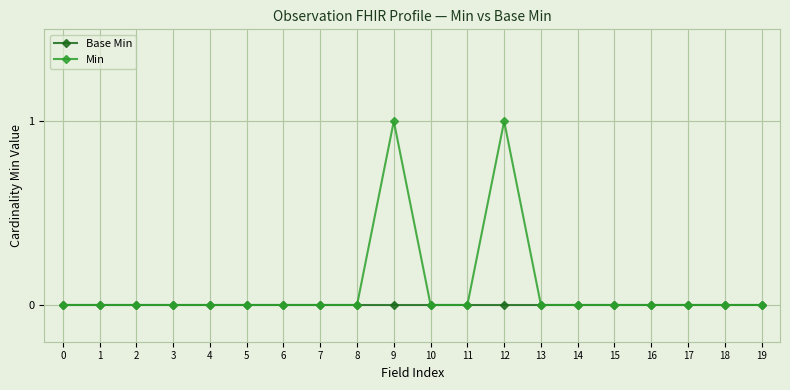

How many distinct data groups are displayed?

2